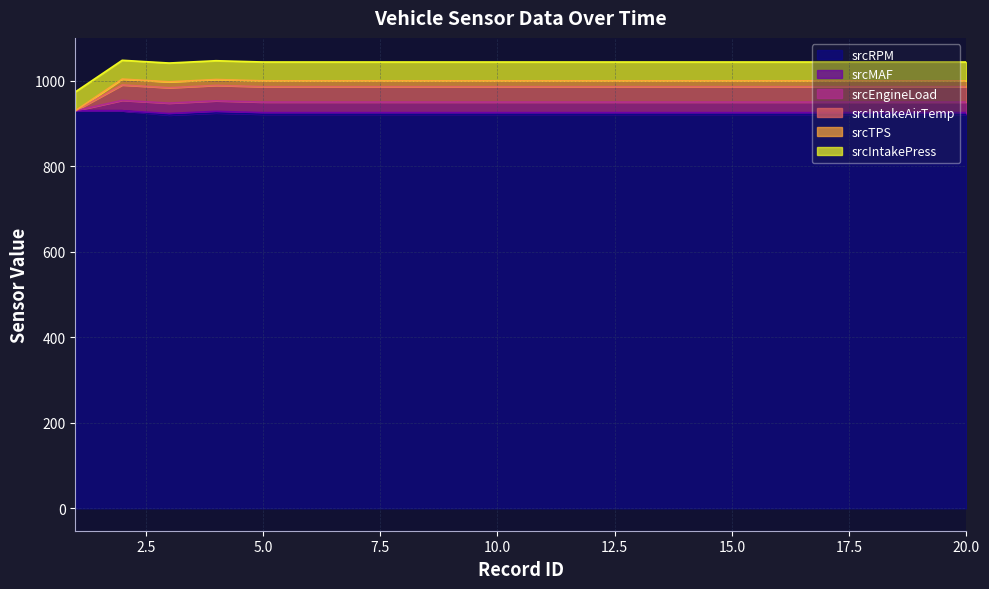

What is the minimum value for srcRPM?

920.0